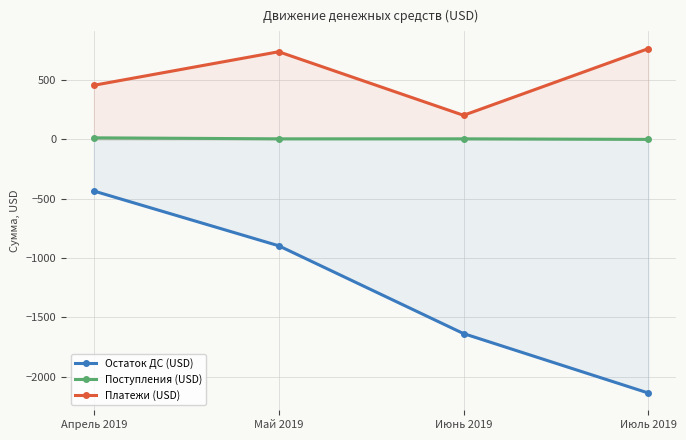

What is the difference between the maximum and minimum values in the Платежи (USD) series?

562.5